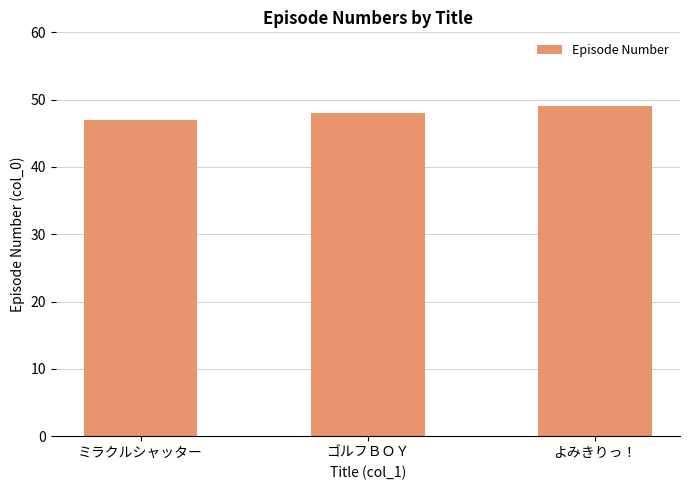

What position from the left is ミラクルシャッター?

1